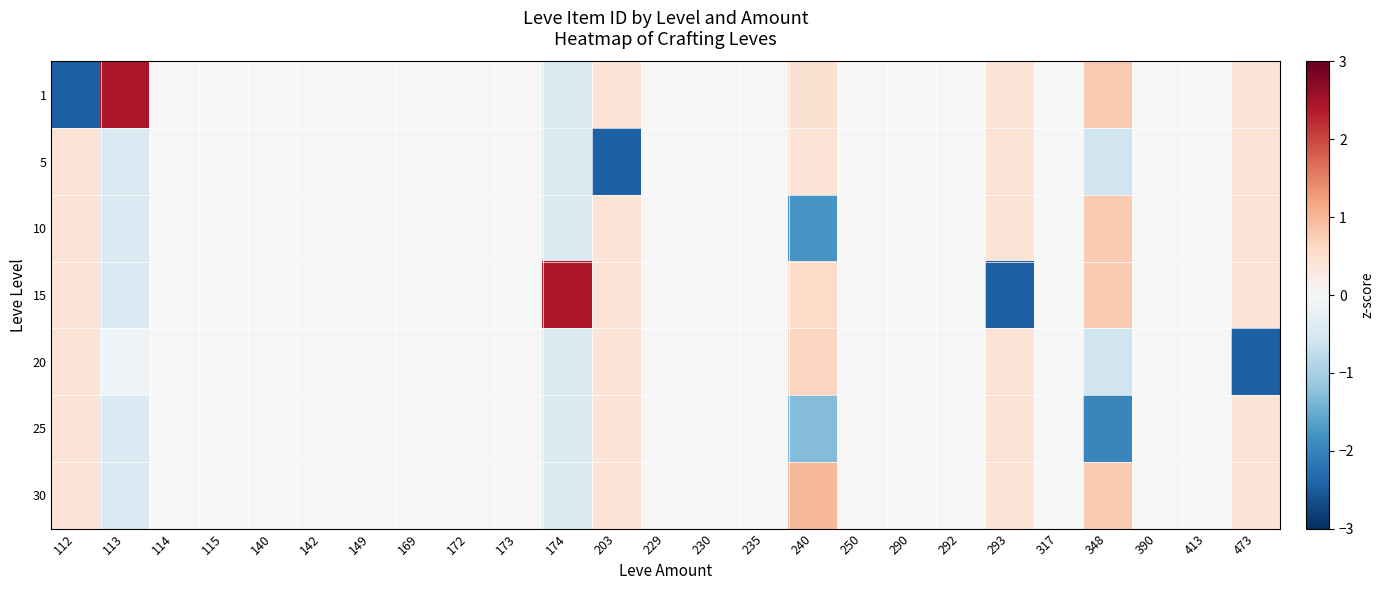

What is the maximum value shown in the chart?

2.4